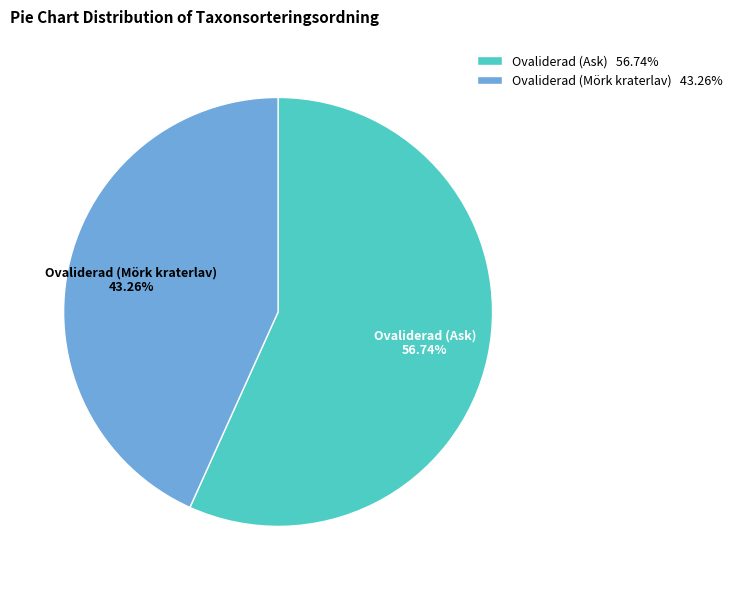

Which slice represents more than half of the pie?

Ovaliderad (Ask)